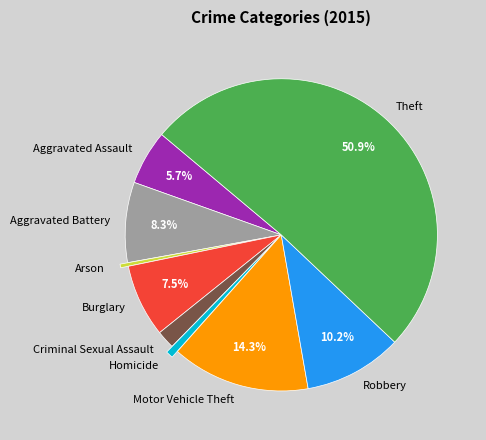

Which slice is the largest?

Theft